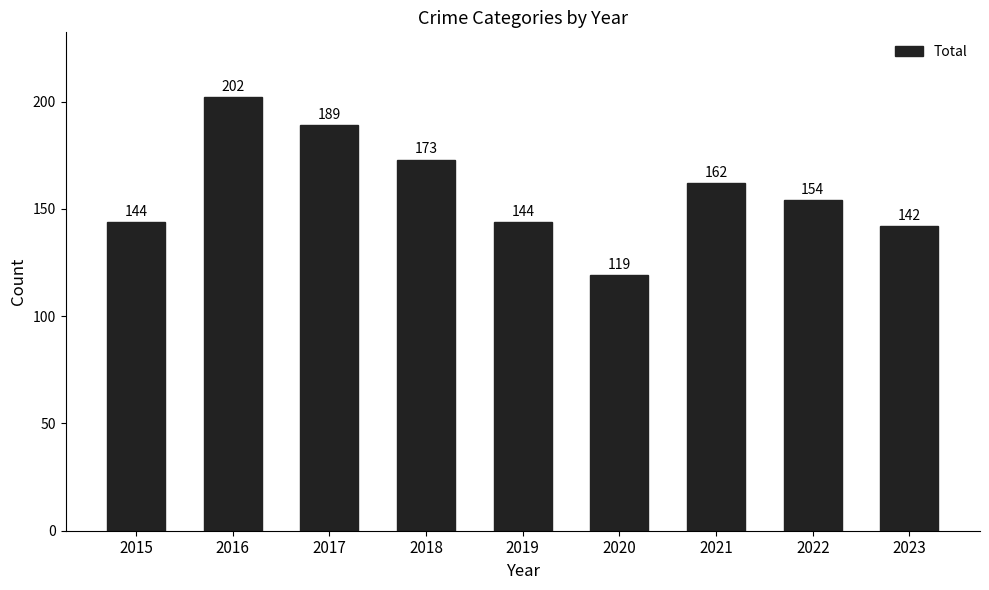

At which category does the chart reach its peak across all series?

2016